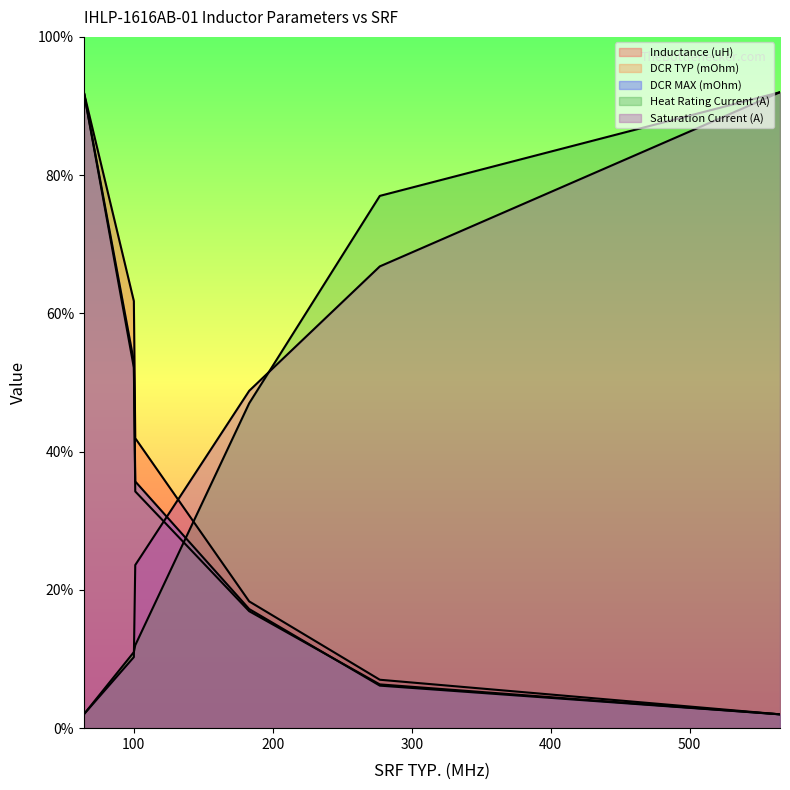

What is the total value across all series at 183?

101.2